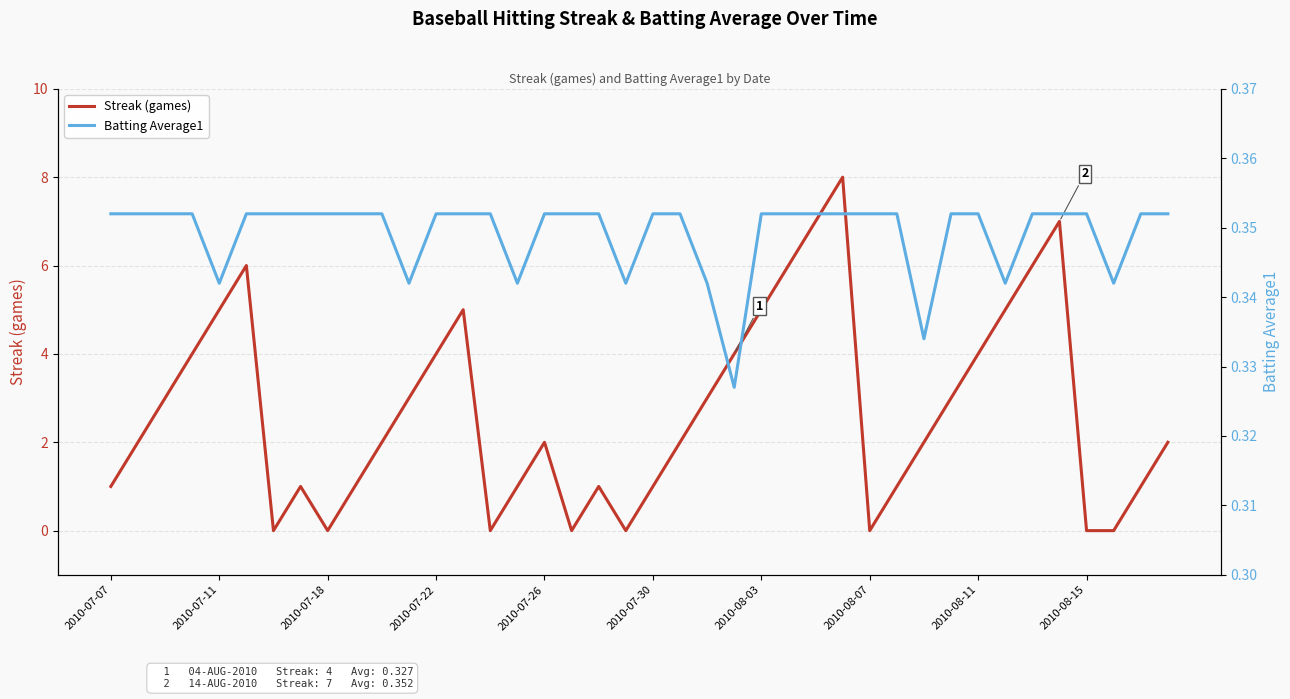

What is the spread (max minus min) of values at 10?

1.6